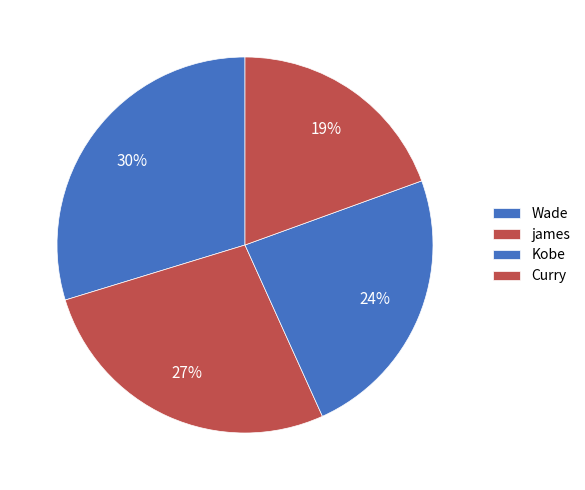

What is the smallest slice in the pie chart?

Curry